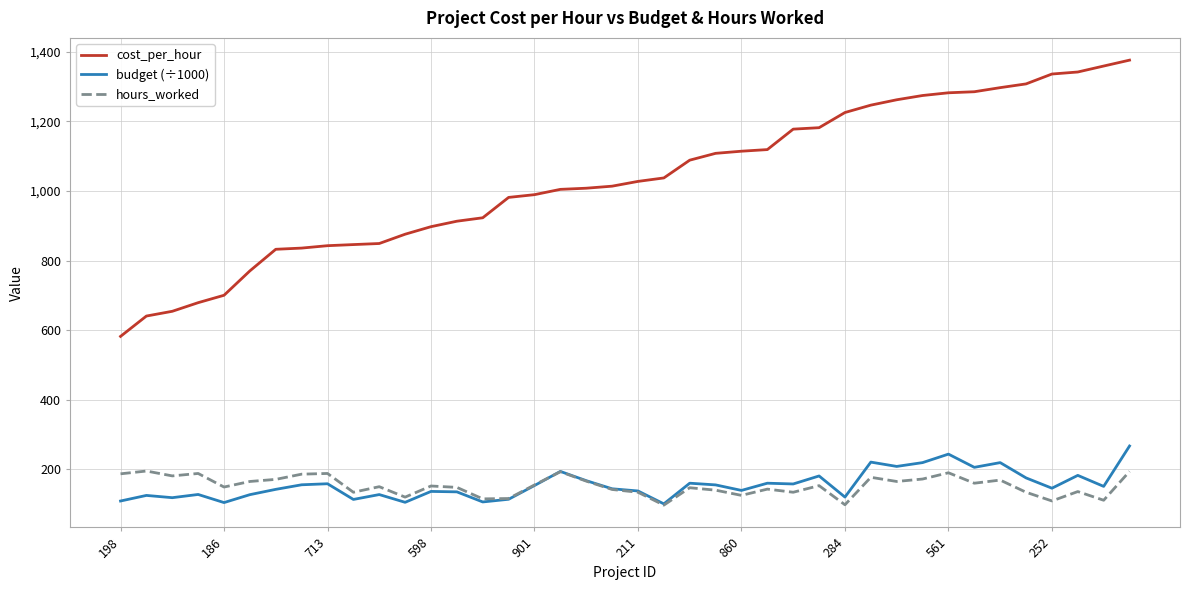

List the series in order of their peak value, lowest first.

hours_worked, budget (÷1000), cost_per_hour